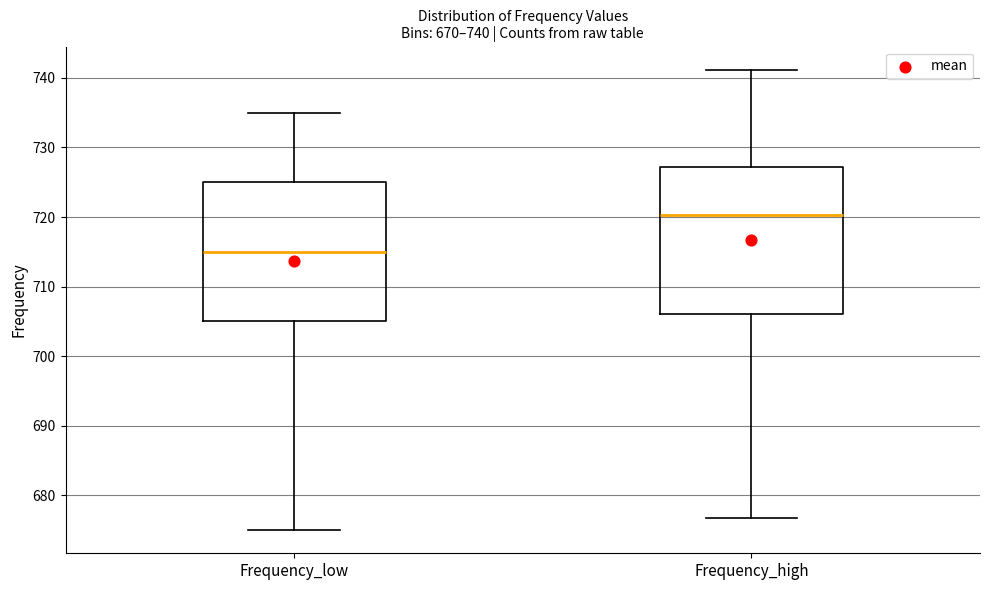

Comparing the boxes themselves (not the whiskers), which one is the tallest?

Frequency_high